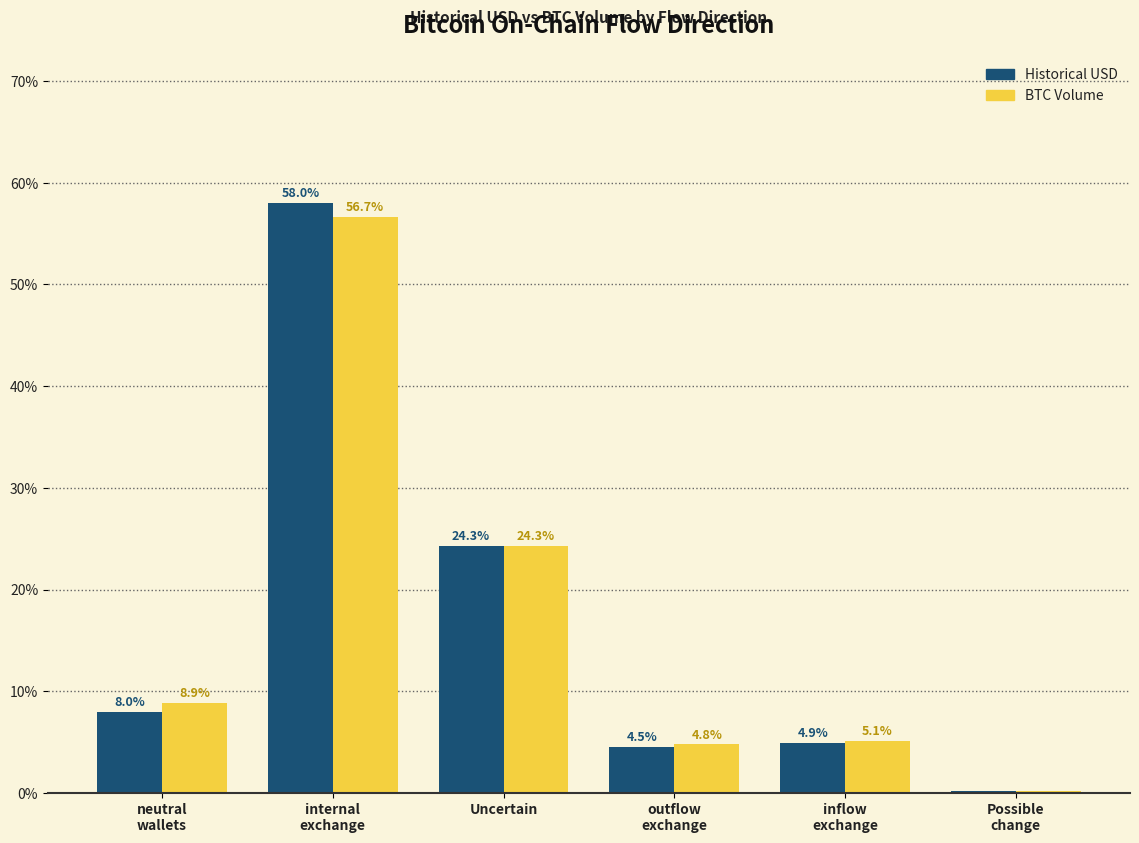

What is the sum of all BTC Volume values?

100.0